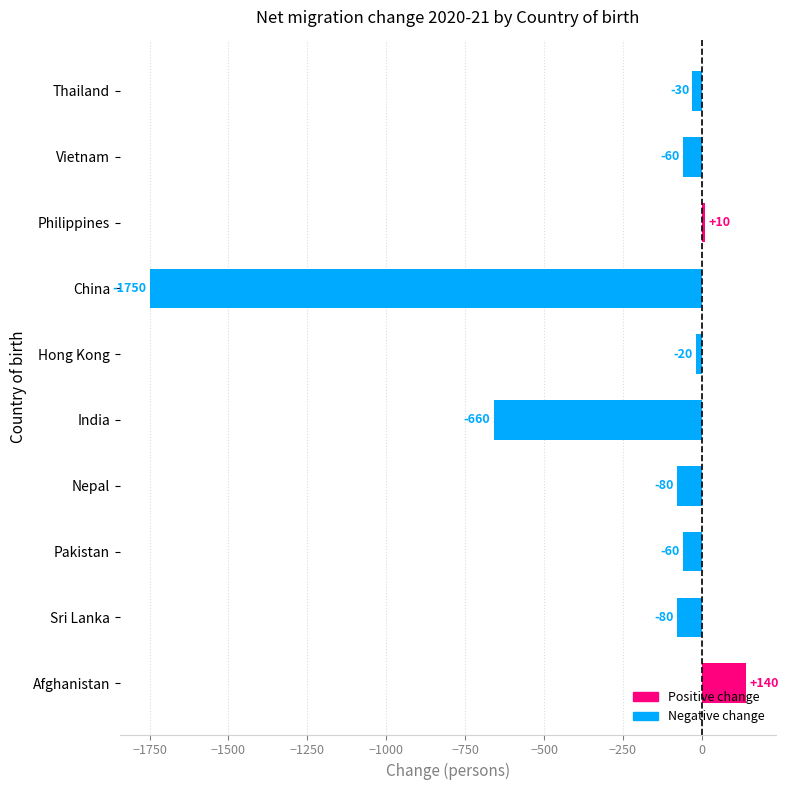

Where is the data nearest to the value -805?

India